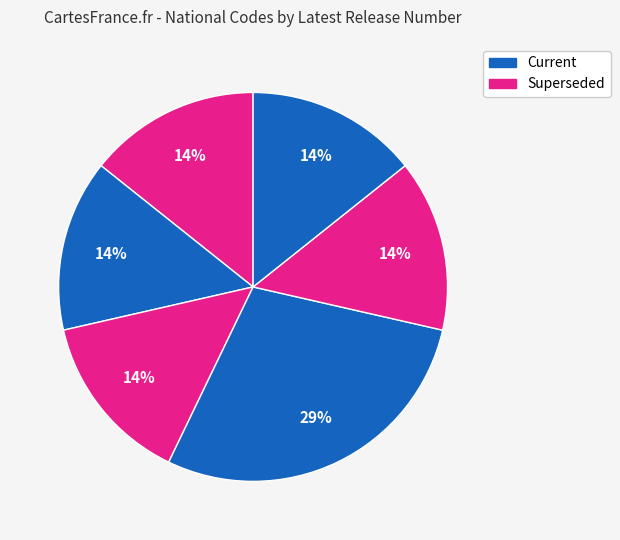

How many slices are in this pie chart?

6